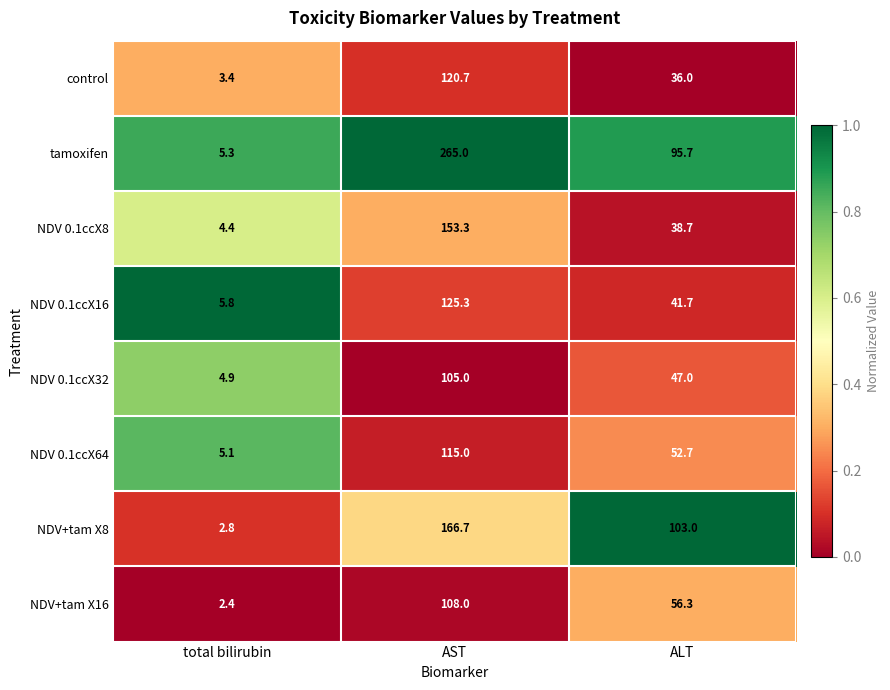

What is the total value across all series at ALT?

471.1